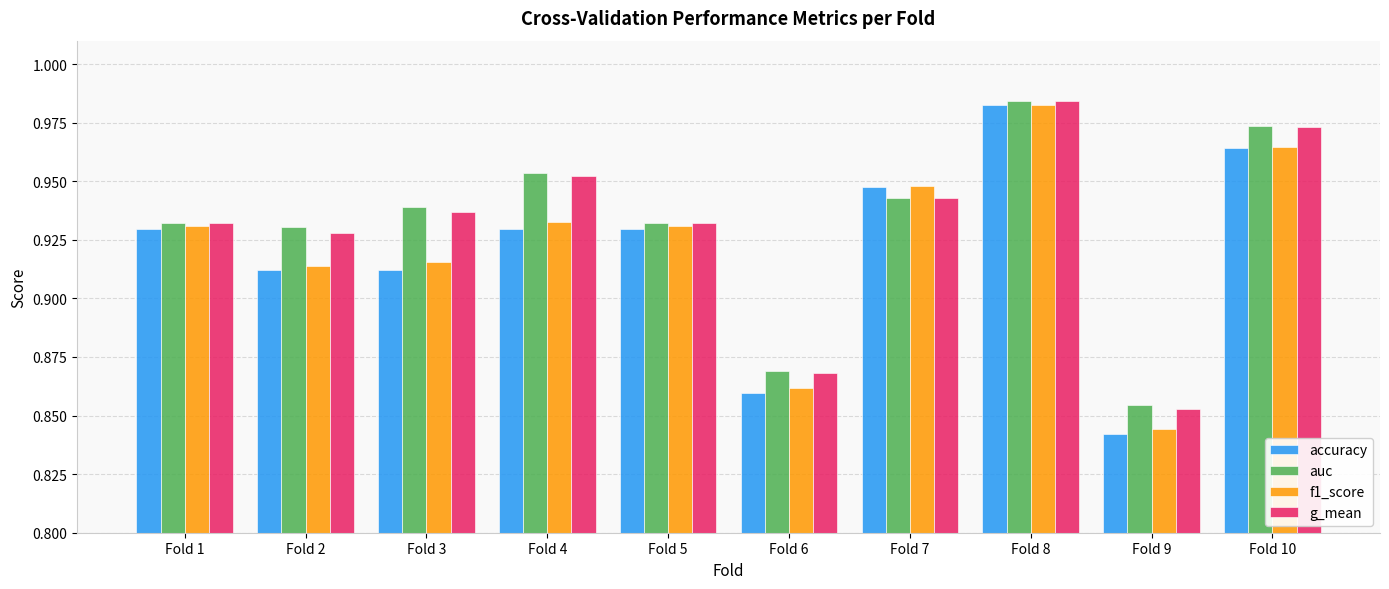

At which label is f1_score closest to 0?

Fold 9